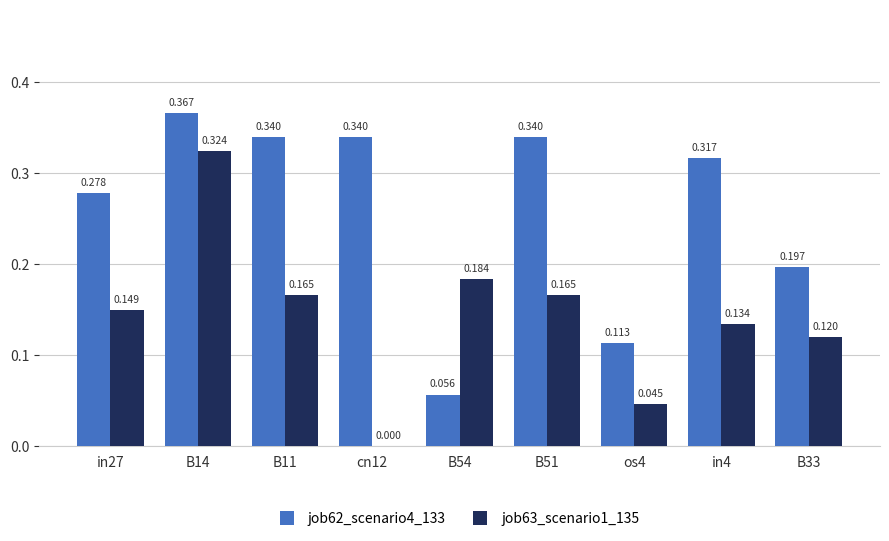

Is the value of job63_scenario1_135 at os4 greater than the value of job62_scenario4_133 at cn12?

No